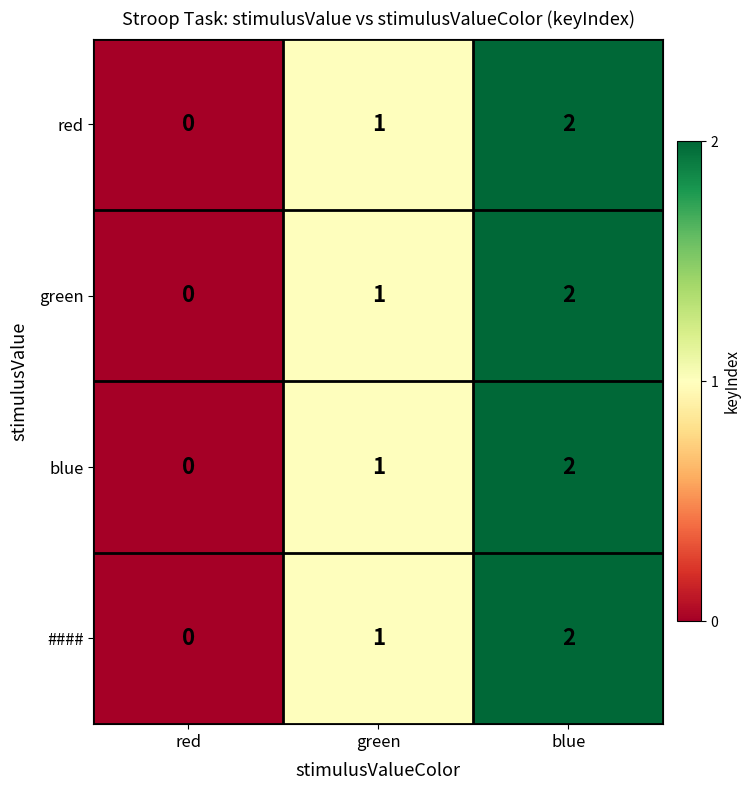

Rank the categories by red value from highest to lowest.

blue, green, red